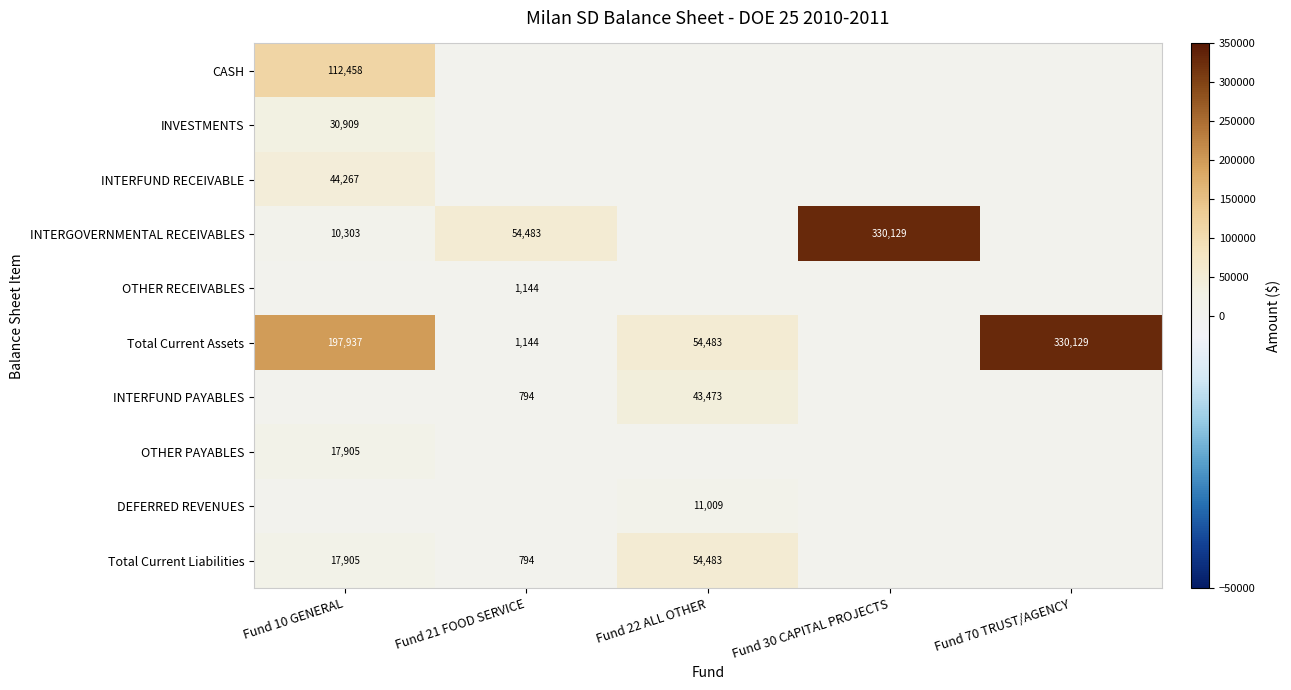

The value of OTHER PAYABLES at Fund 10 GENERAL is 17905. True or false?

True